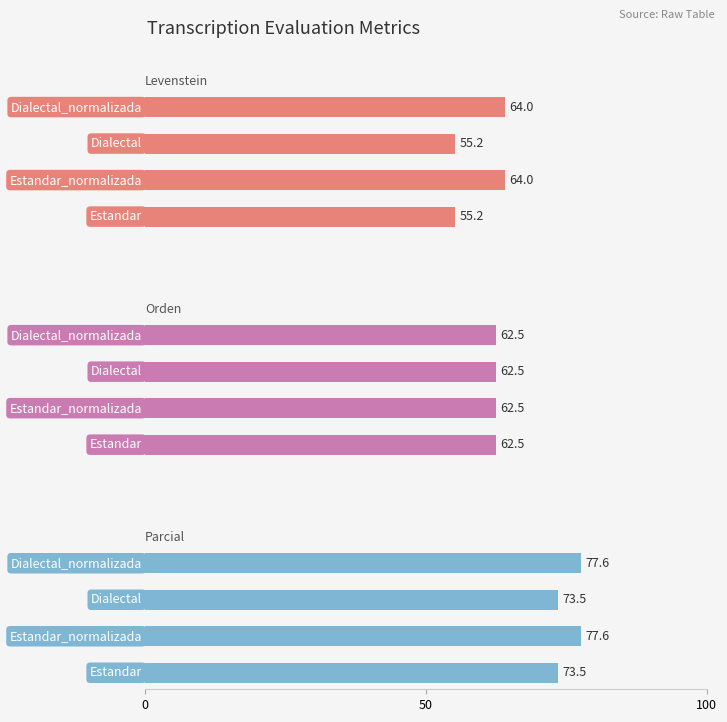

How many bars are there in total?

12